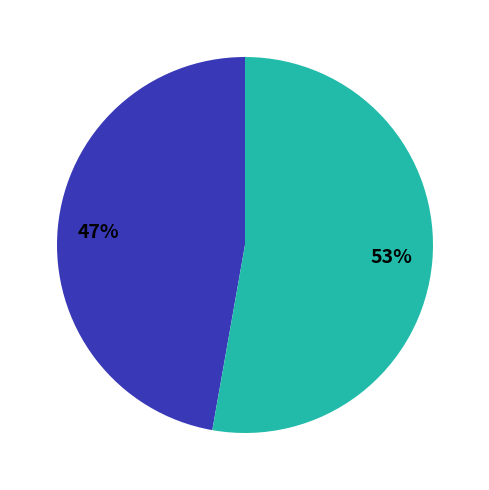

Is there any slice that represents more than half of the pie?

Yes